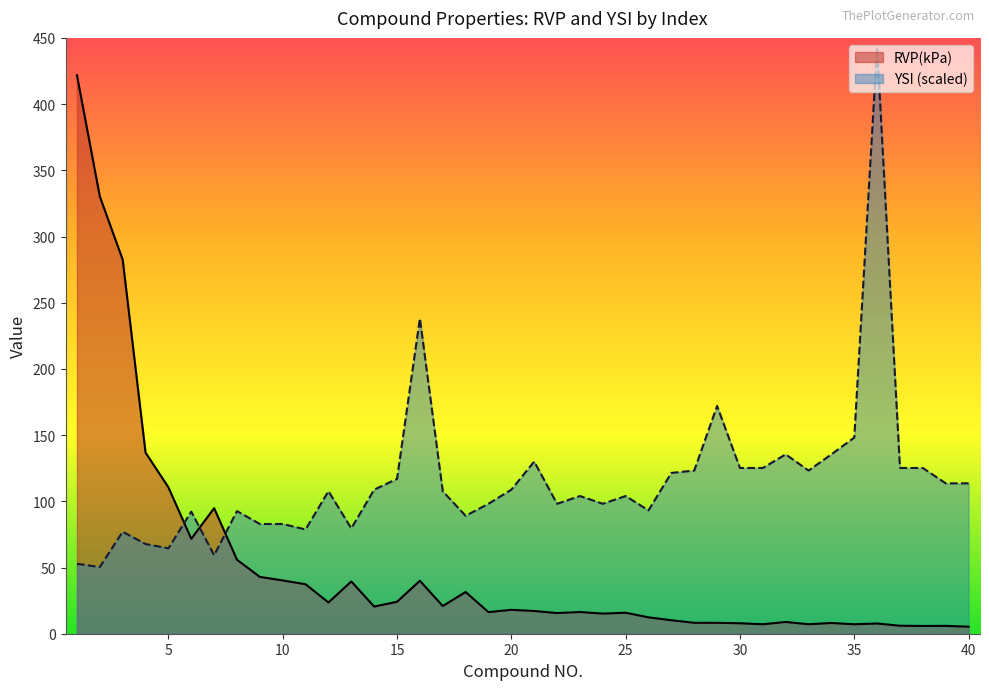

What is the total value across all series at 22?

113.7